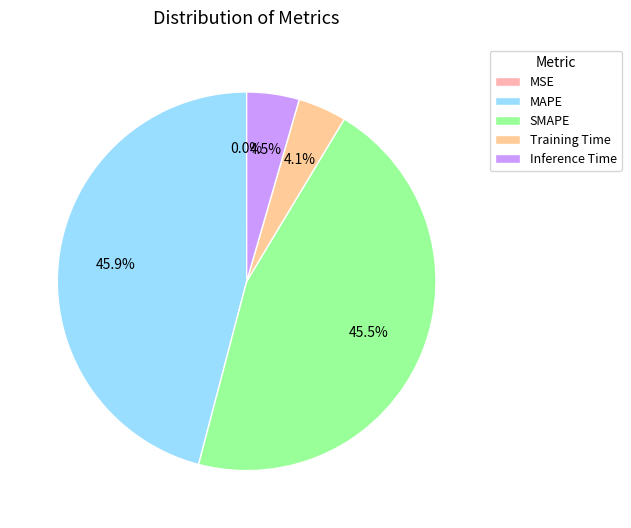

Is it true that Training Time is 4% of the pie?

True